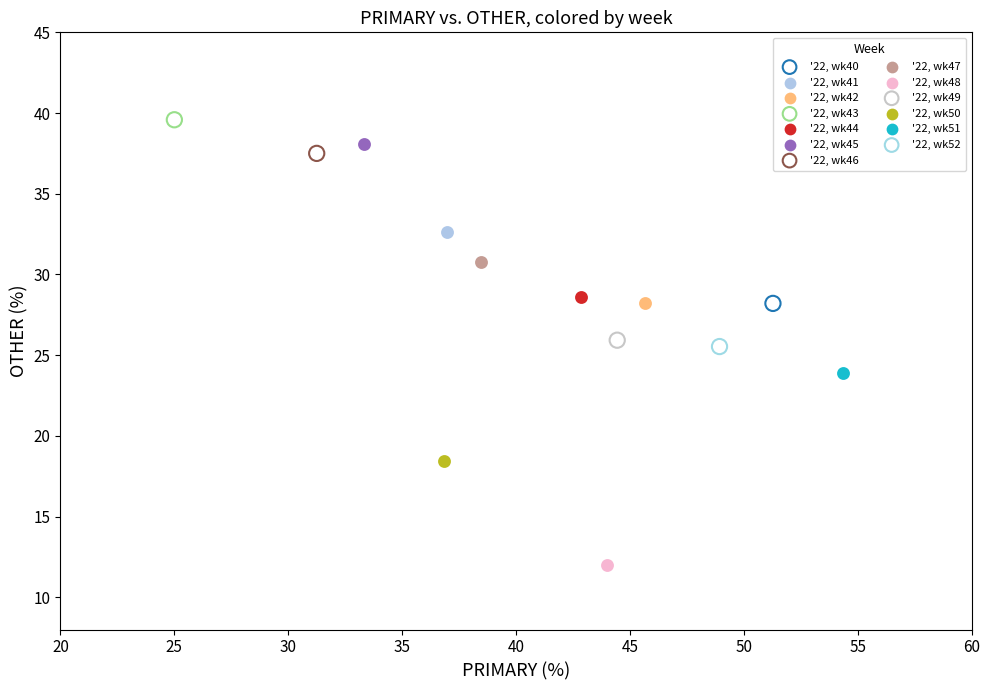

What are all the series names shown in the legend?

'22, wk40, '22, wk41, '22, wk42, '22, wk43, '22, wk44, '22, wk45, '22, wk46, '22, wk47, '22, wk48, '22, wk49, '22, wk50, '22, wk51, '22, wk52